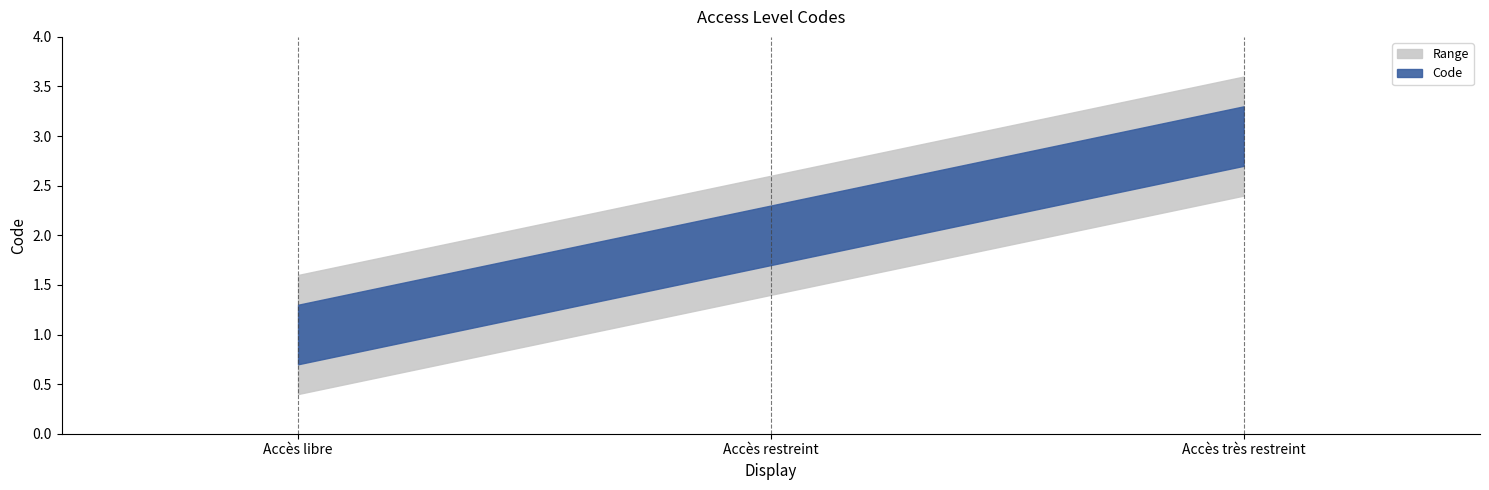

What is the difference between the values at Accès très restreint and Accès restreint?

1